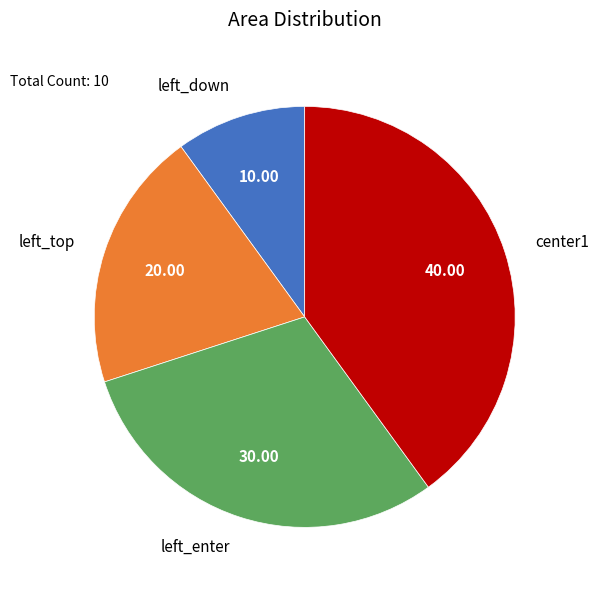

Which category has the biggest portion of the pie?

center1